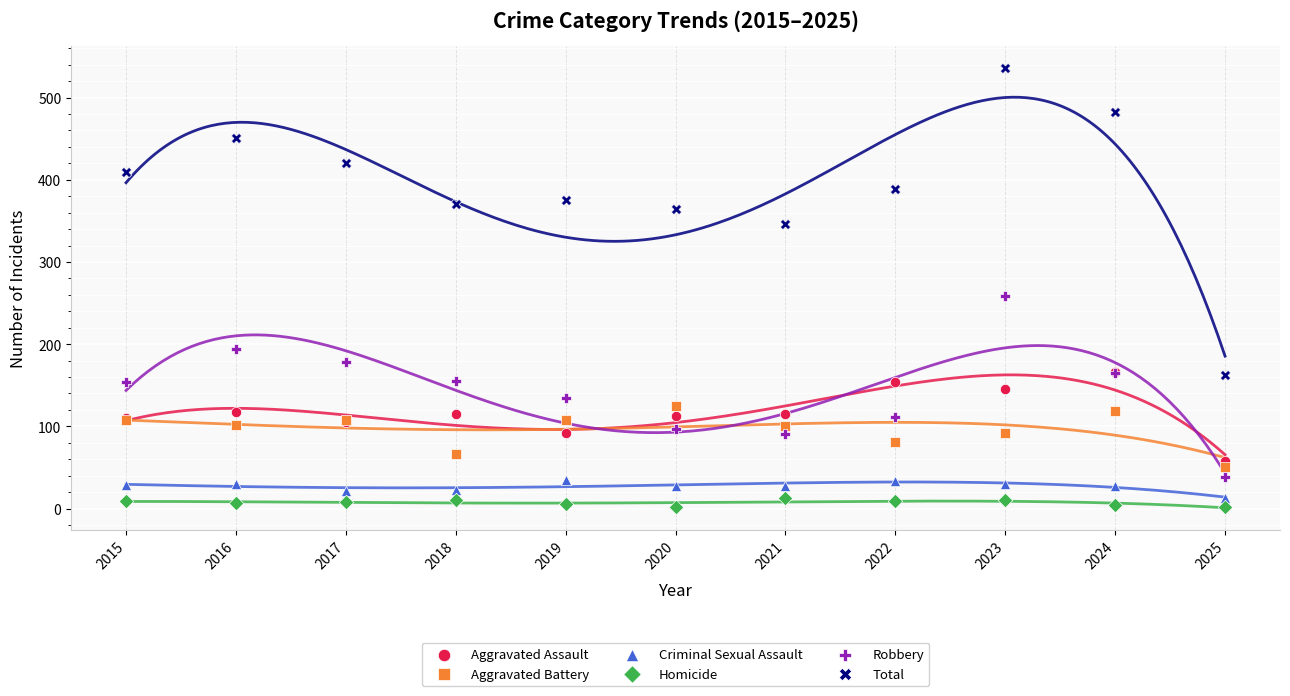

Across all series, what Y value is closest to 269?

259